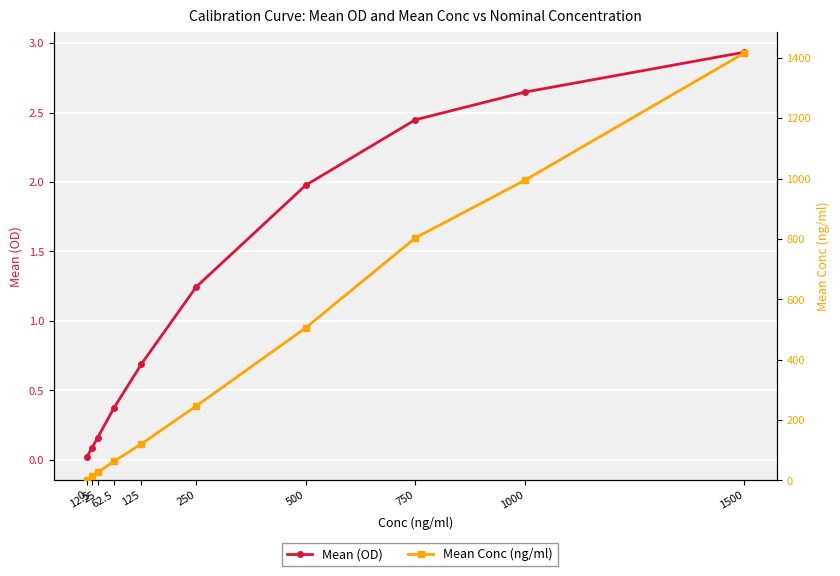

How many lines are shown in the chart?

2